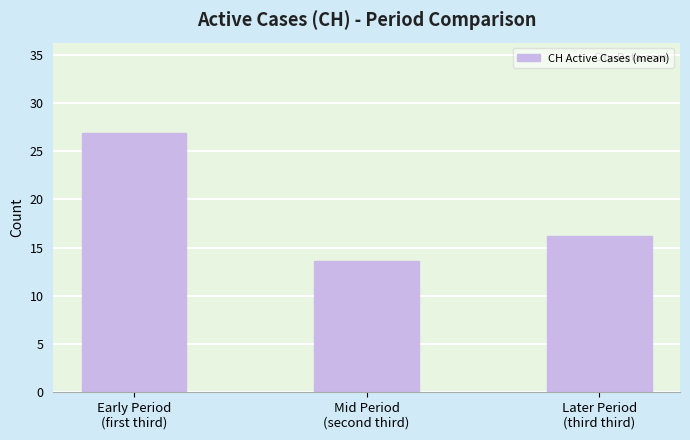

List the labels in order of value, smallest first.

Mid Period
(second third), Later Period
(third third), Early Period
(first third)